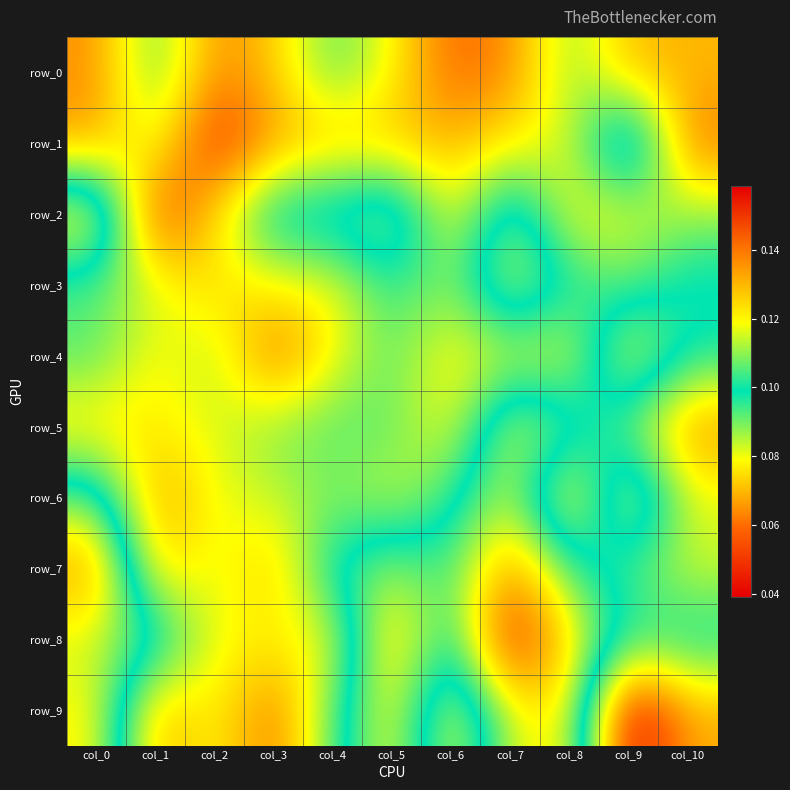

What is the sum of the row_6 values at col_2 and col_5?

0.2